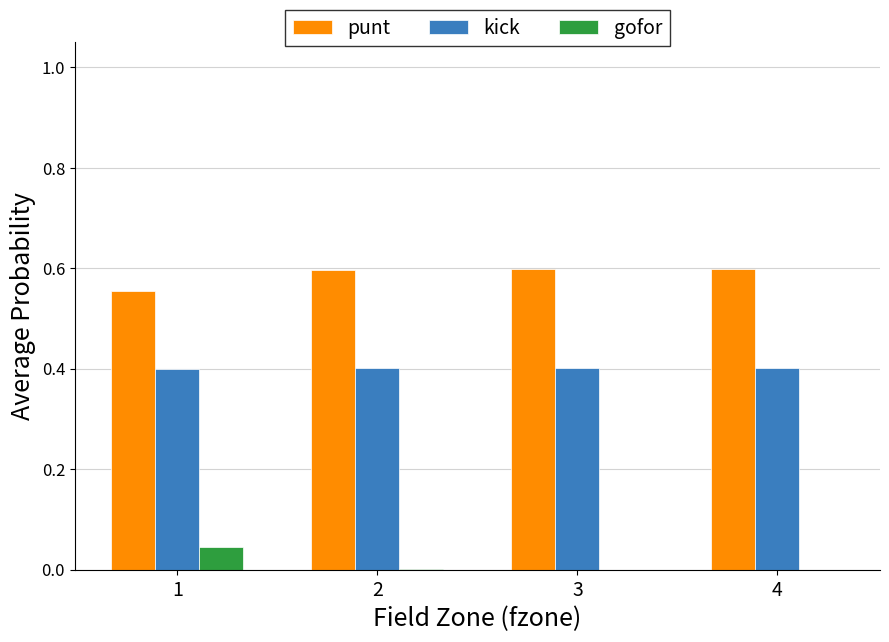

What is the sum of all punt values?

2.4